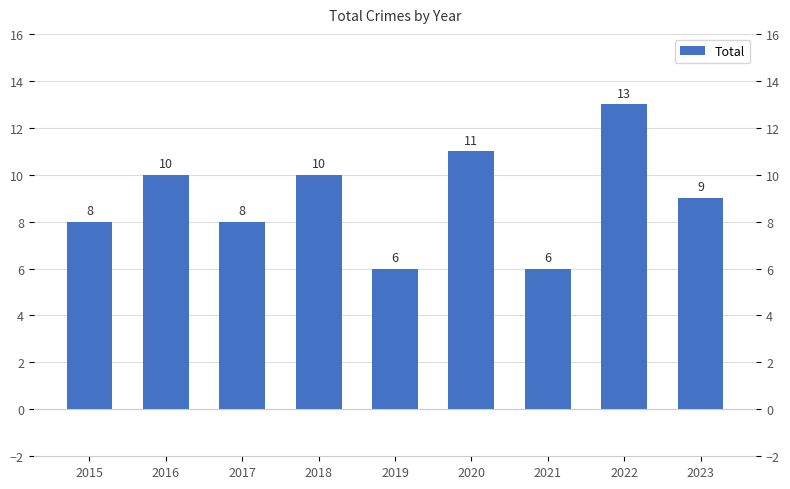

Which category has the highest value across all series?

2022